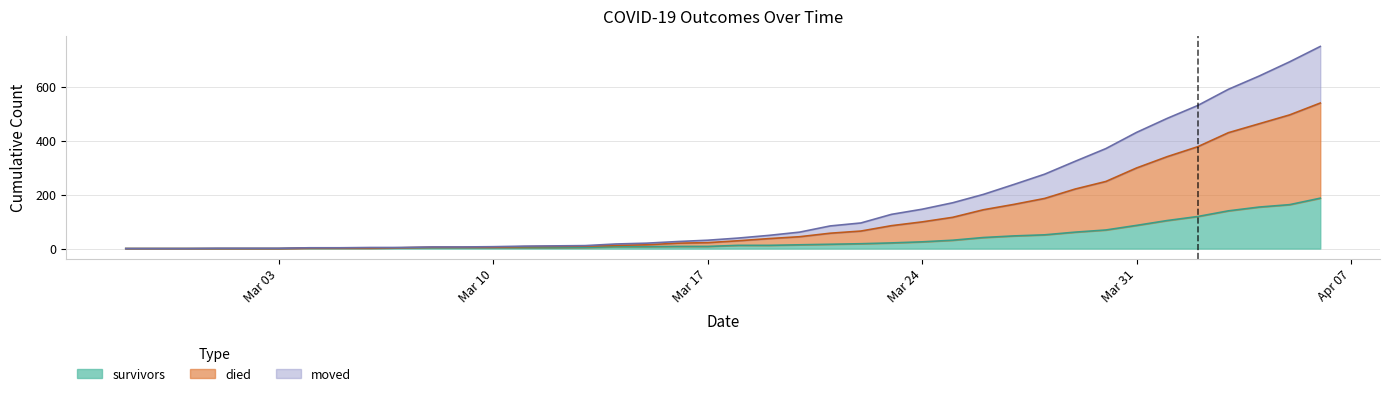

True or false: moved and survivors cross at least once.

False